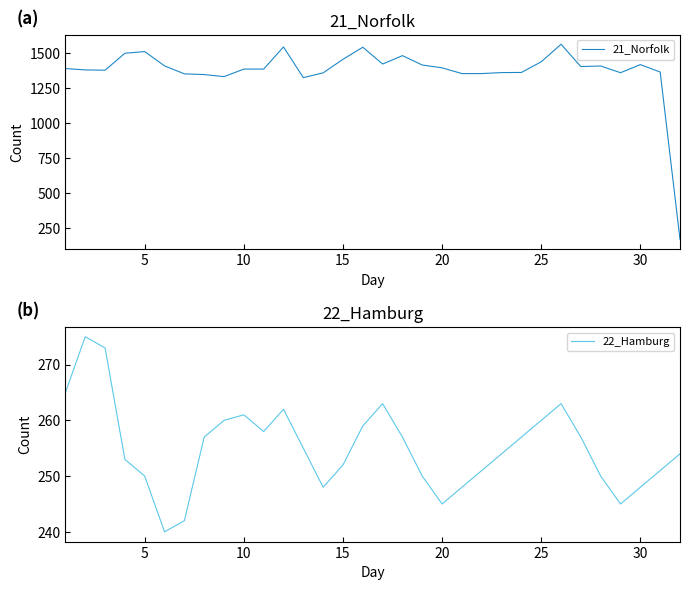

What is the minimum value shown in the chart?

169